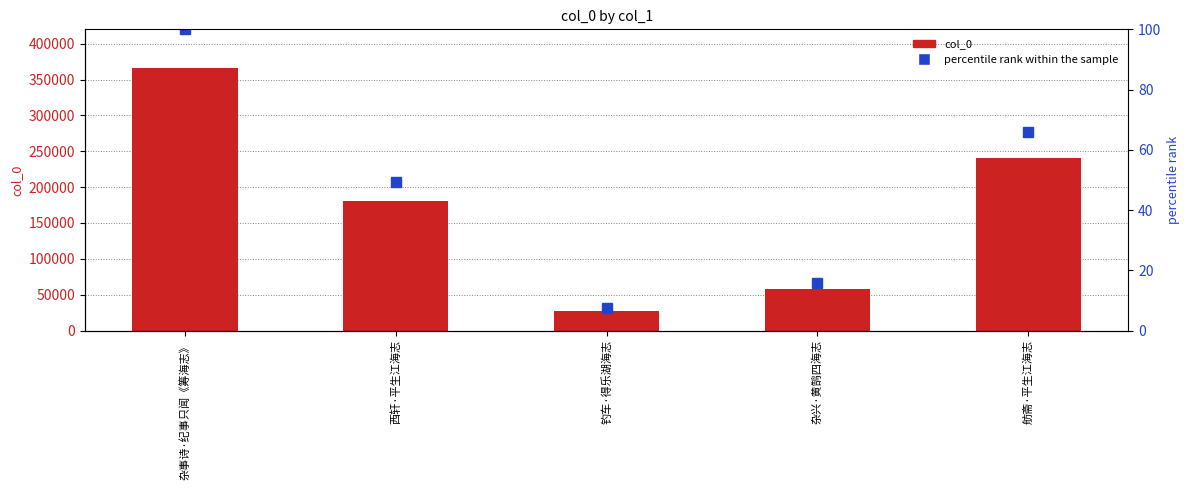

Which series has the widest spread of values?

col_0